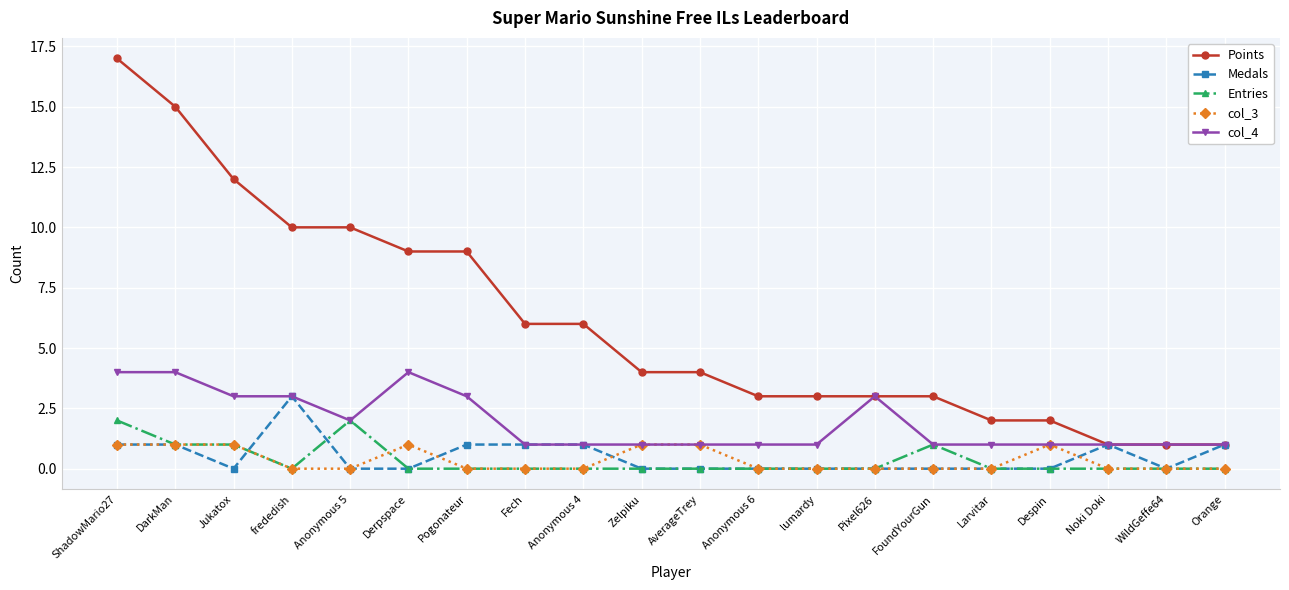

The value of col_3 at Derpspace is 0. True or false?

False